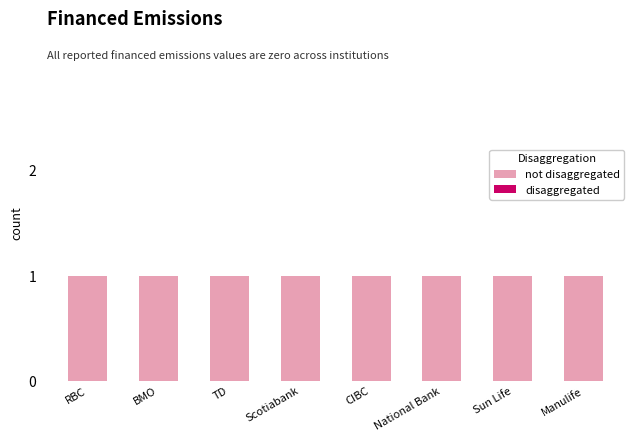

The not disaggregated series shows 1 at Manulife. True or false?

True